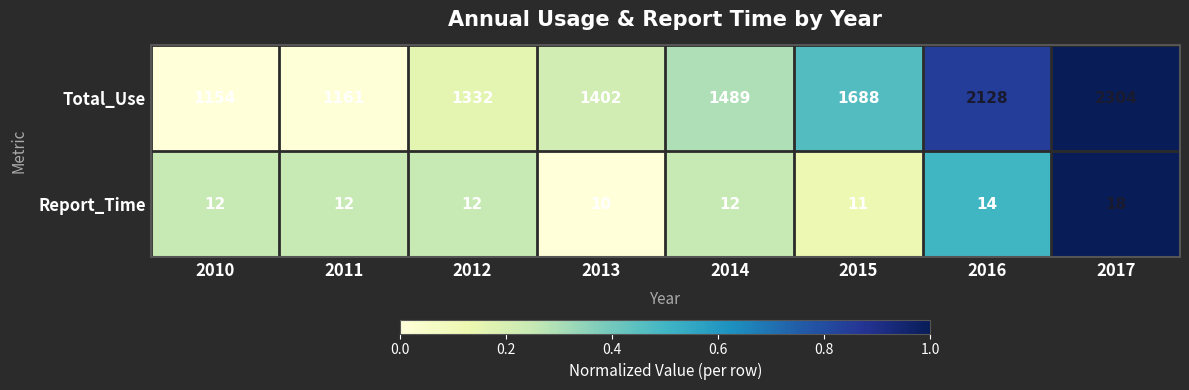

How many distinct data groups are displayed?

2